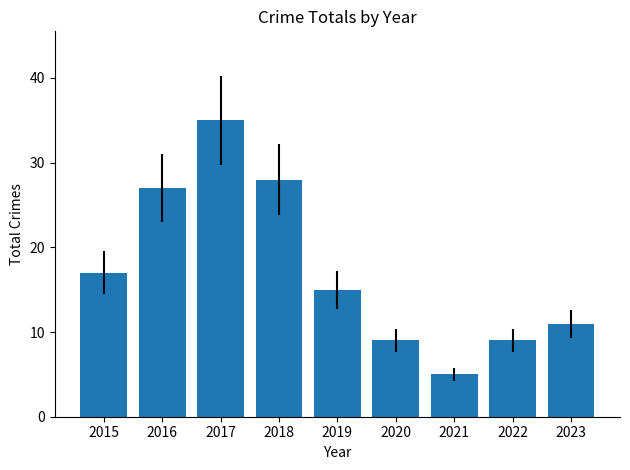

Does the chart contain stacked bars?

No